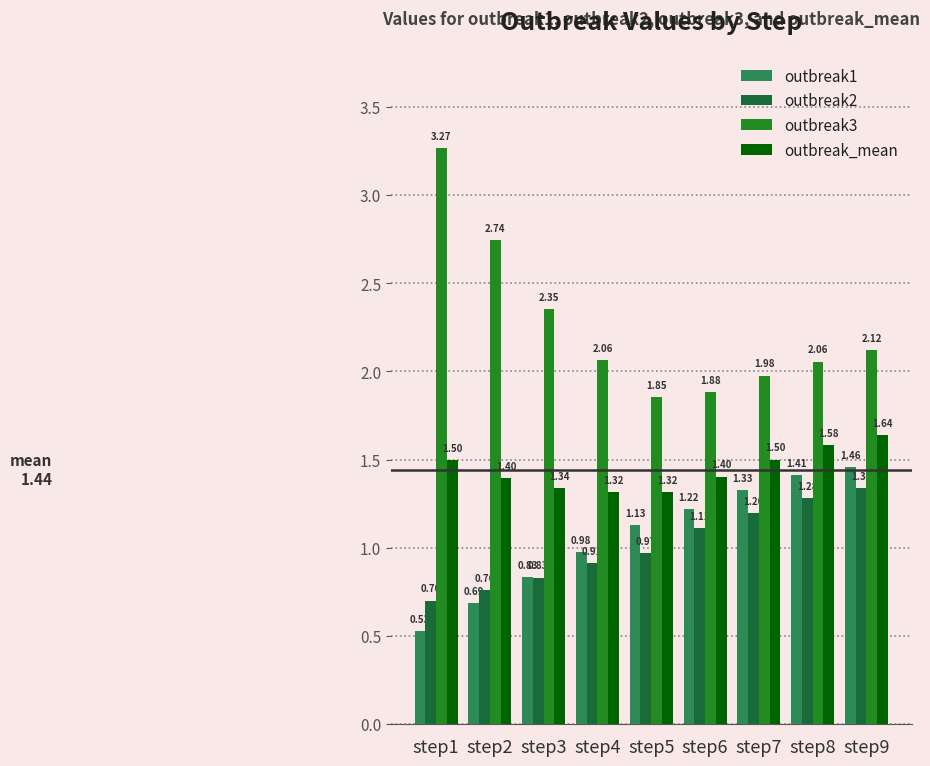

Which series has the largest range (max minus min)?

outbreak3